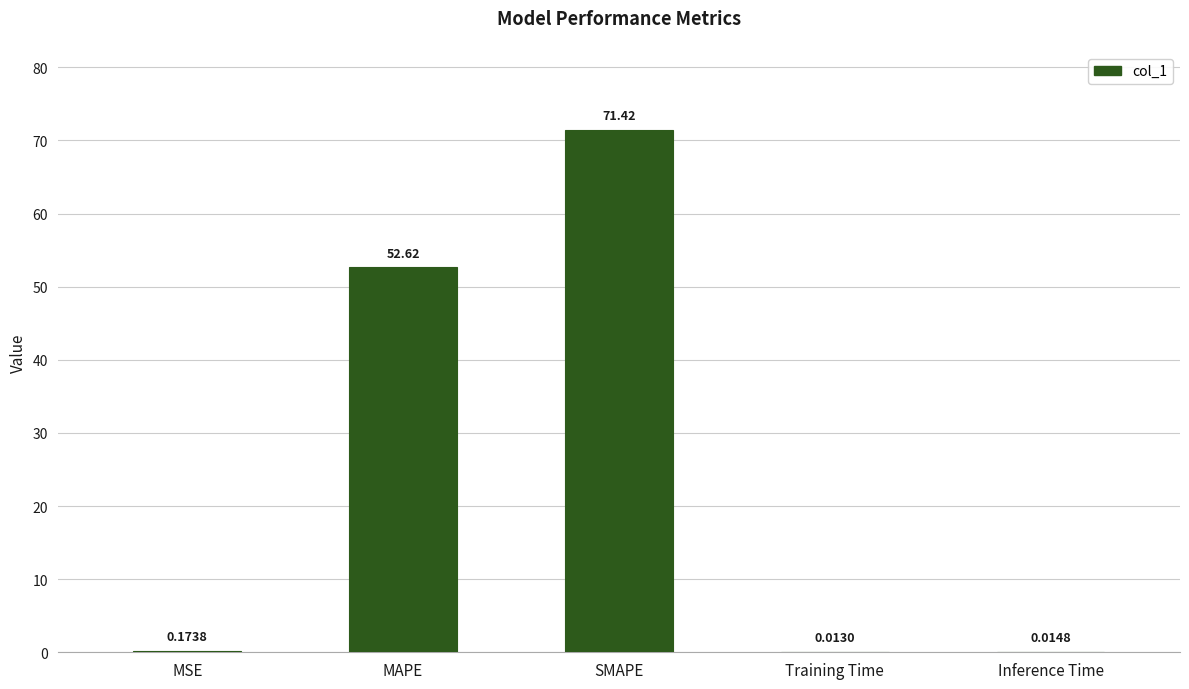

What is the sum of all values?

124.2